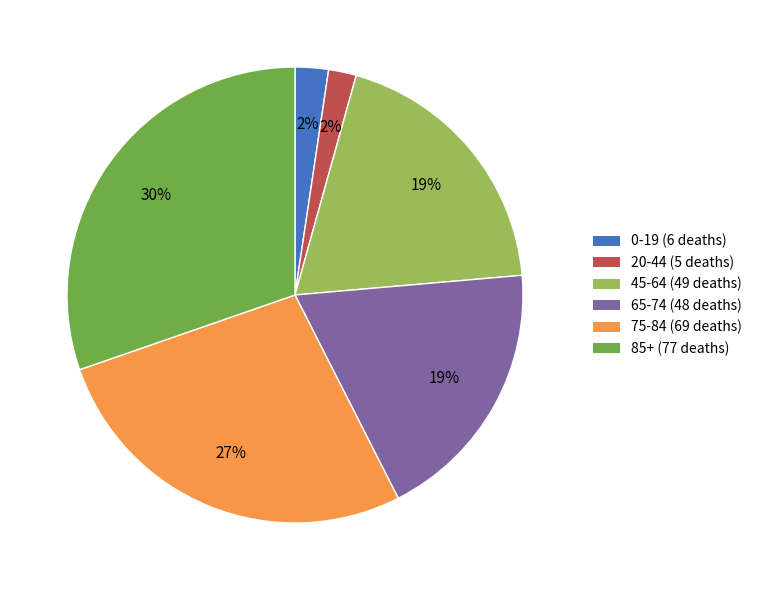

Is it true that 65-74 (48 deaths) is 30% of the pie?

False